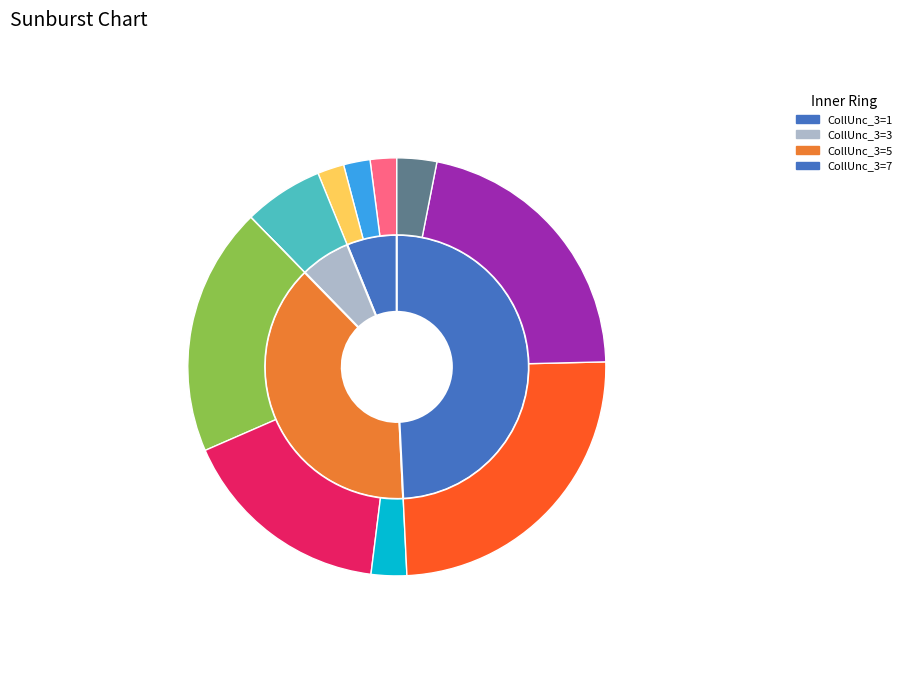

Is there any slice that represents more than half of the pie?

No